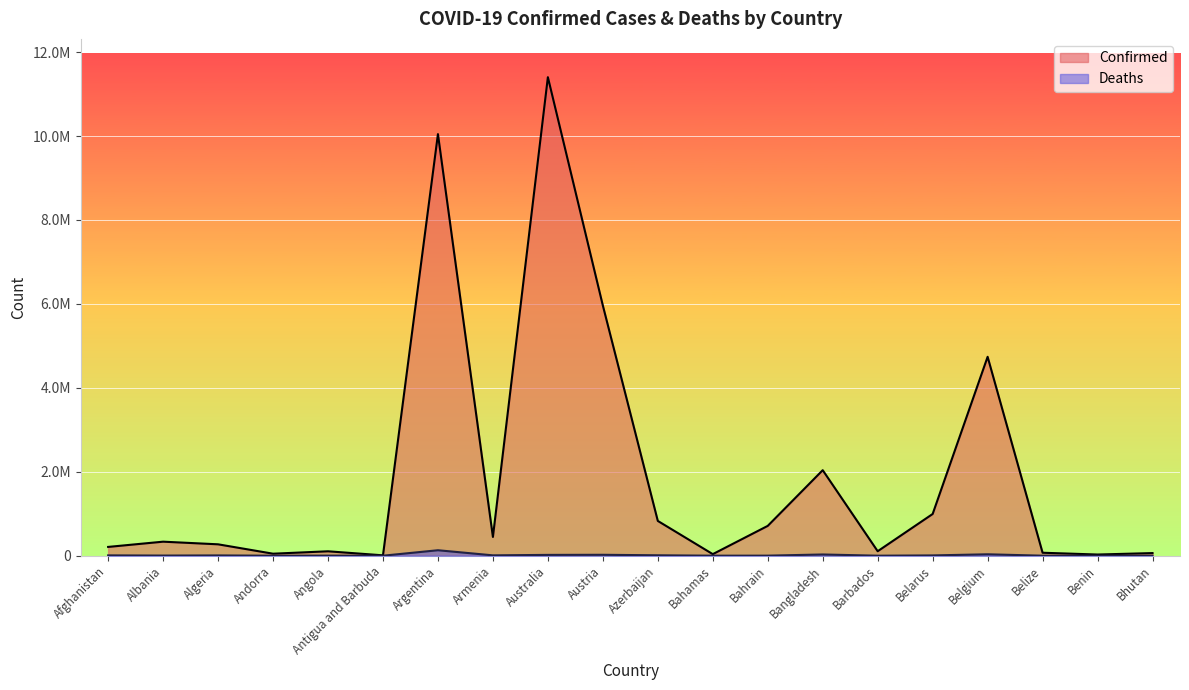

What is the sum of the Confirmed values at Albania and Algeria?

605953